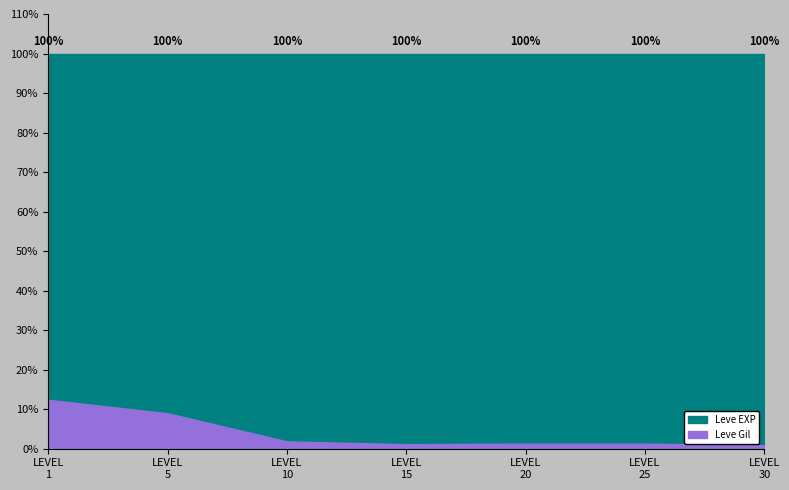

Count the number of data series in this chart.

2